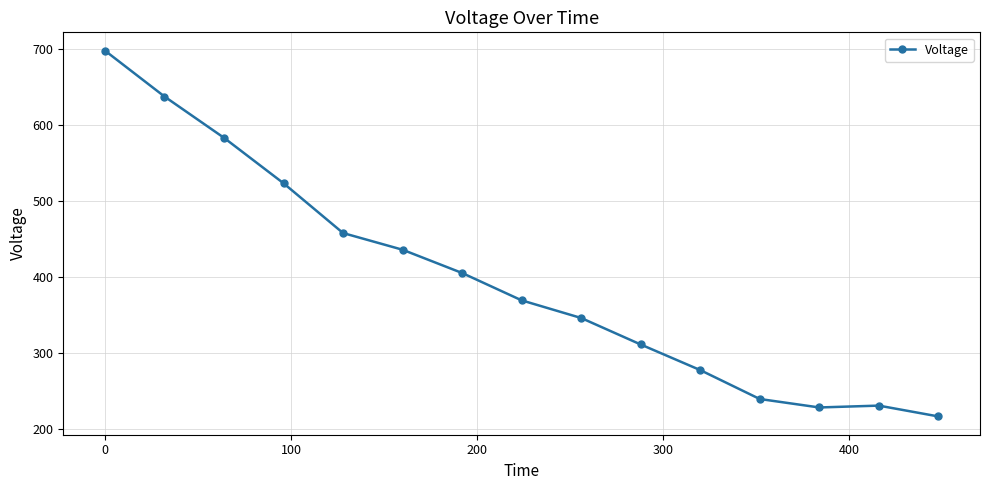

What is the greatest value displayed?

698.3